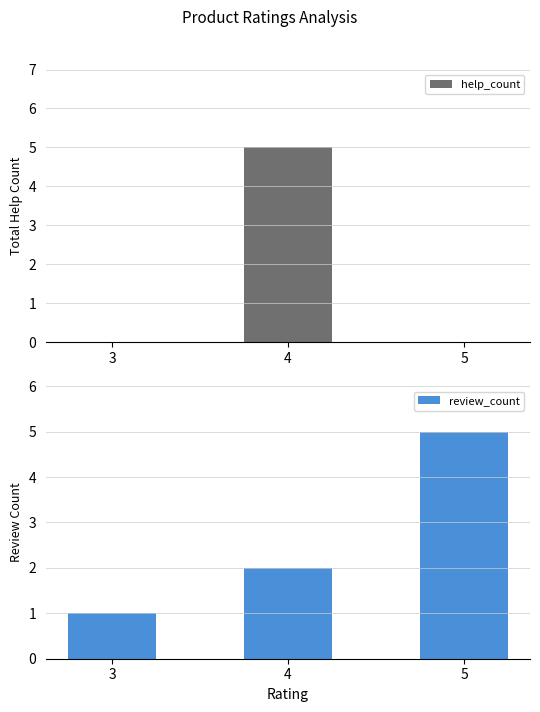

True or false: review_count has a value of 5 at 5.

True